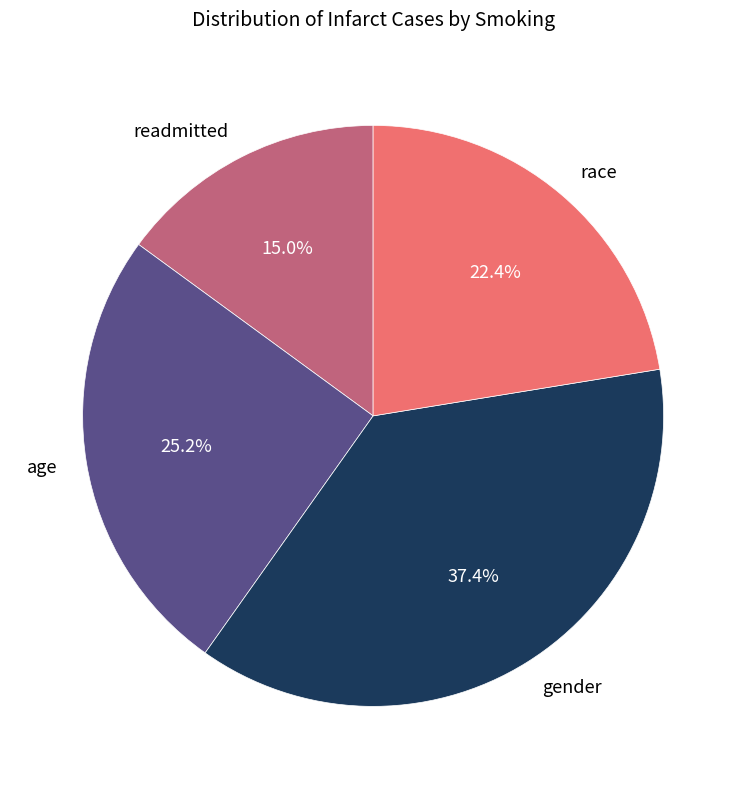

To the nearest percent, what is the difference between the largest and smallest slice percentages?

22%